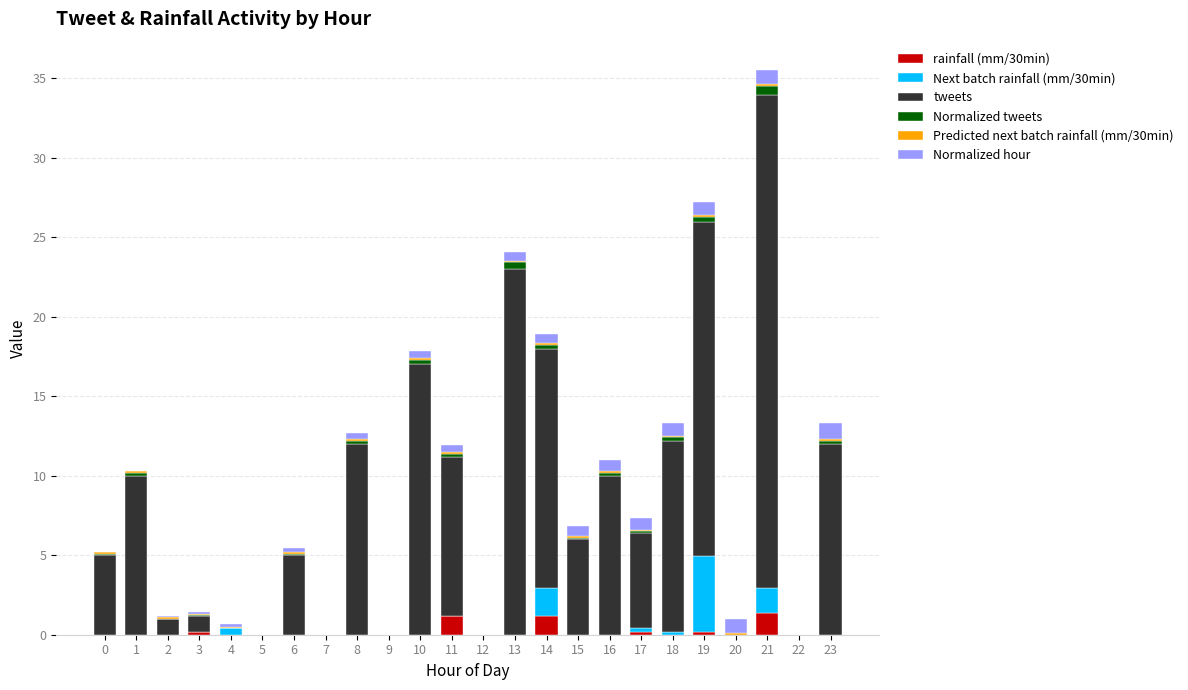

At which category is the sum across all series the highest?

21